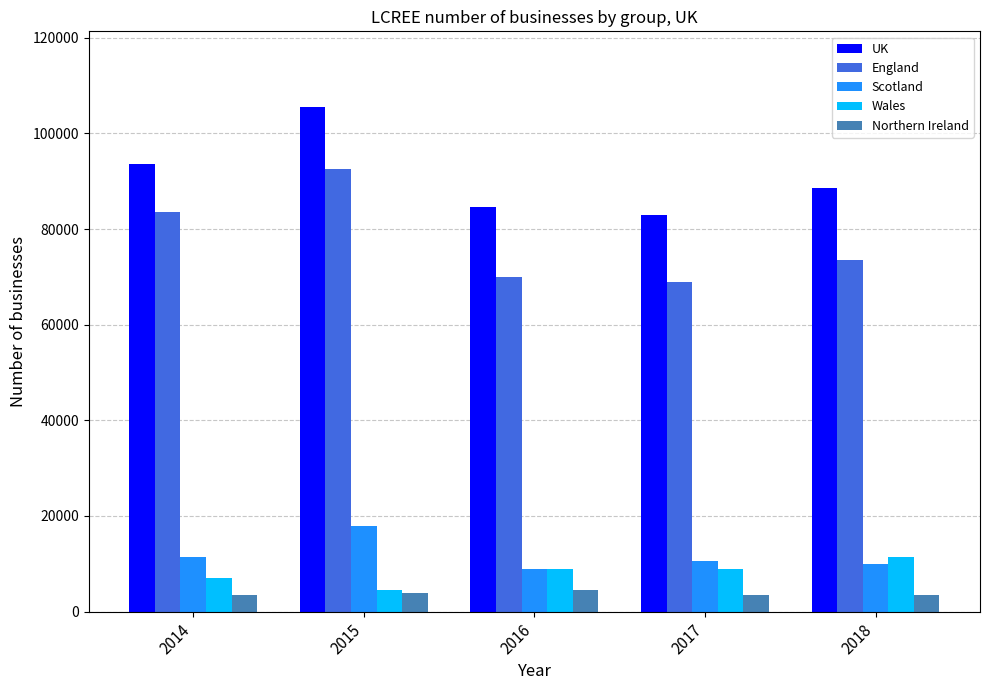

What is the difference between the highest and lowest values at 2016?

80000